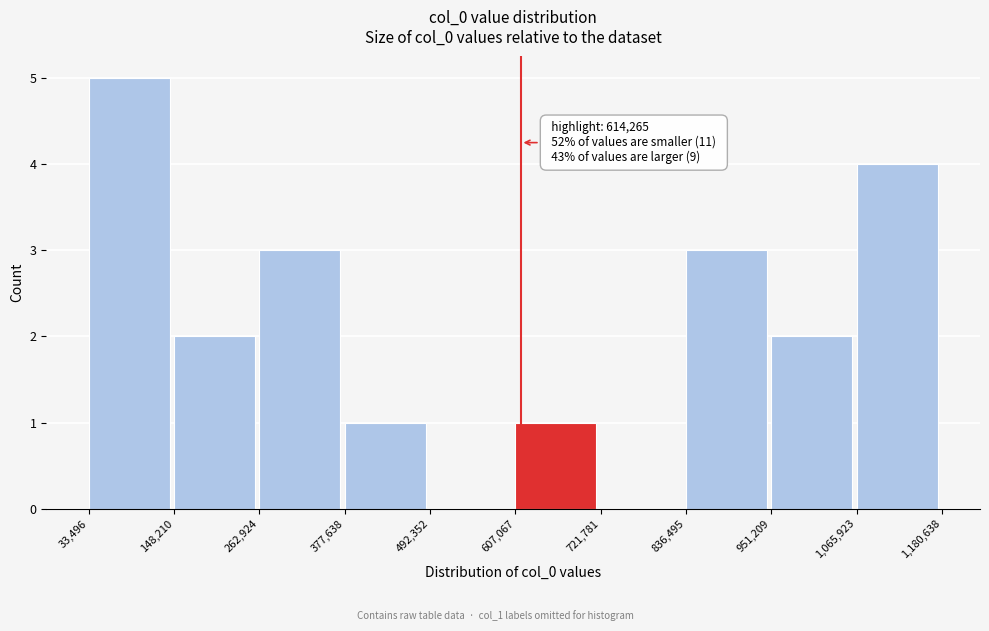

Which range on the x-axis has the tallest bar?

33,496 to 148,210